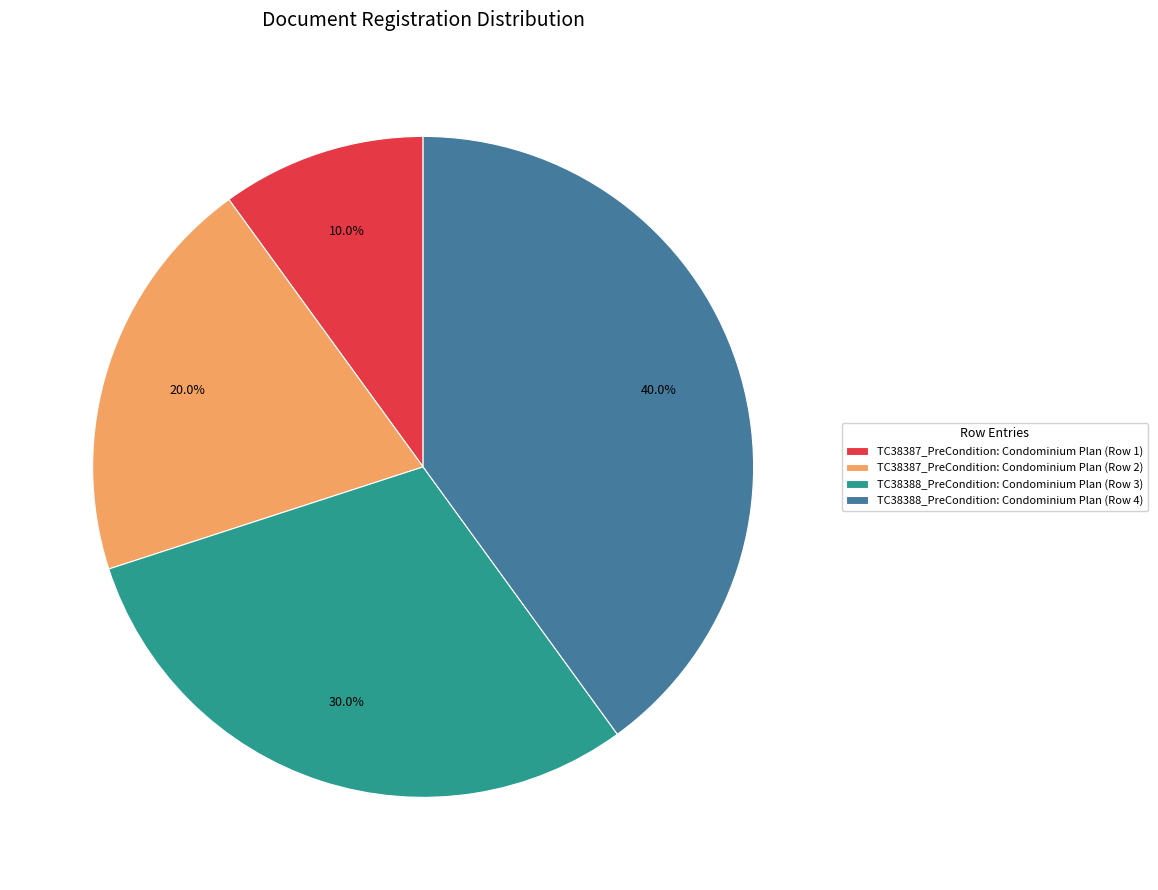

Which has a higher value, TC38388_PreCondition: Condominium Plan (Row 4) or TC38387_PreCondition: Condominium Plan (Row 1)?

TC38388_PreCondition: Condominium Plan (Row 4)